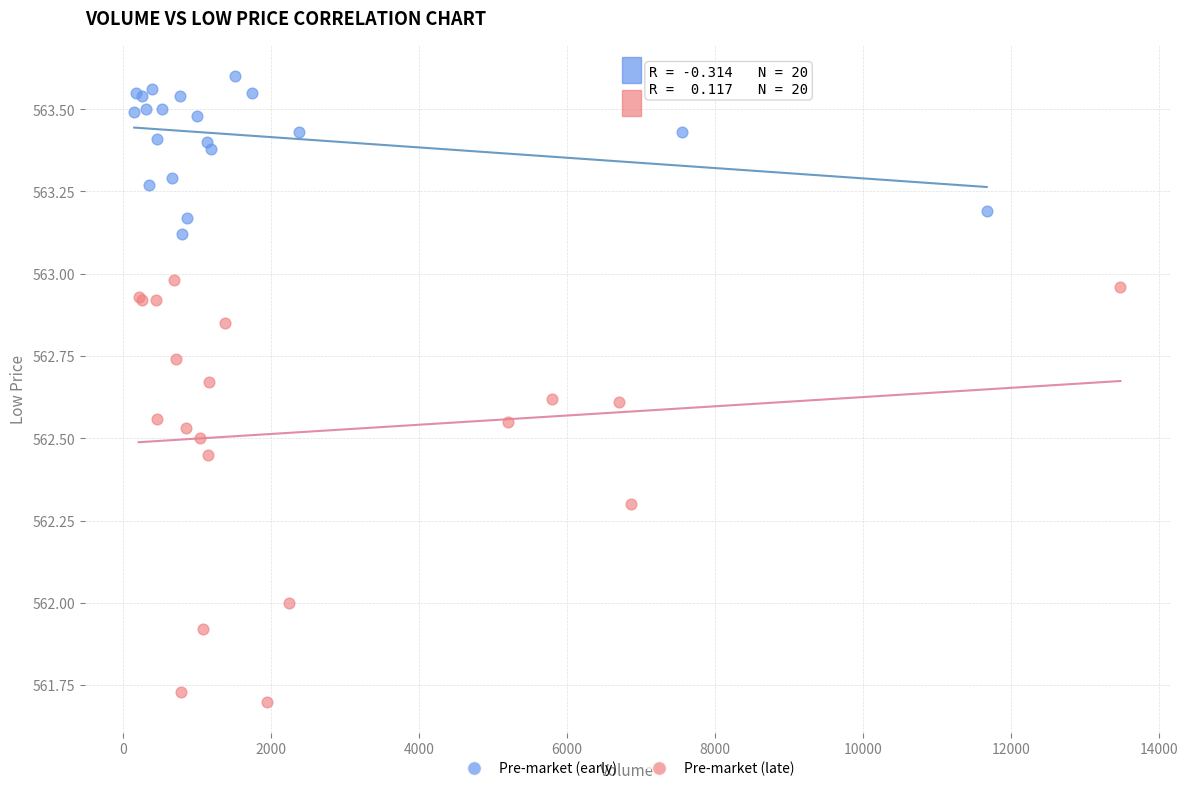

What are all the series names shown in the legend?

Pre-market (early), Pre-market (late)